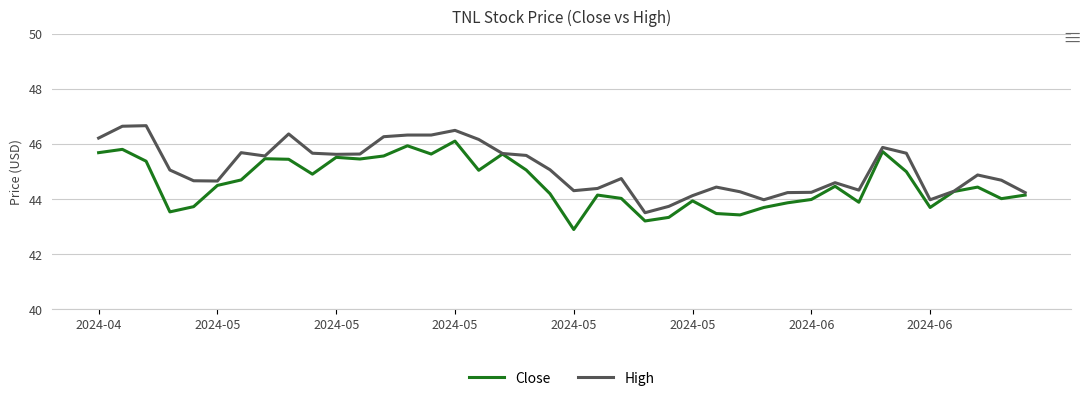

Rank the series by their average value, from lowest to highest.

Close, High